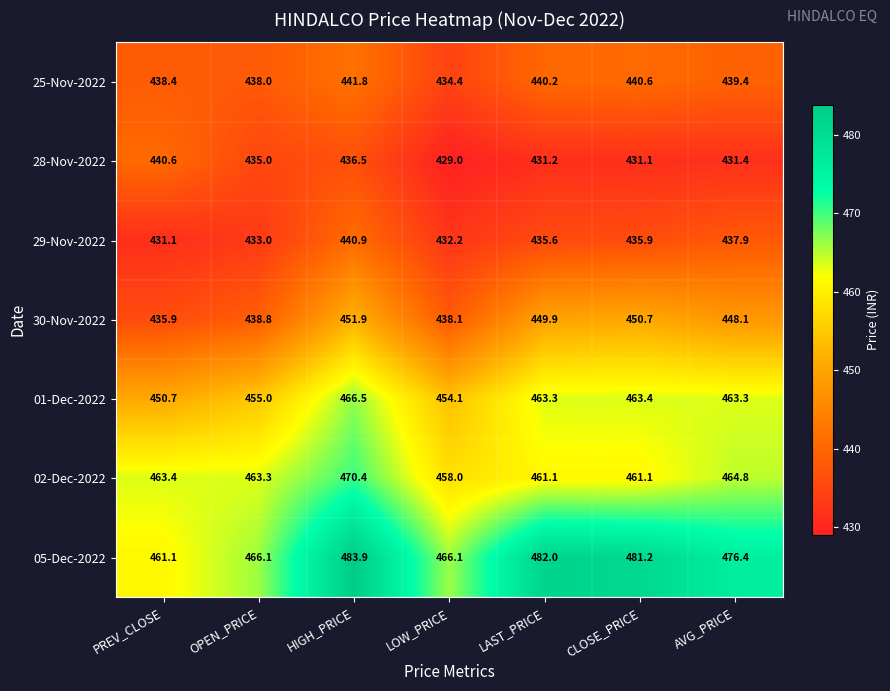

What is the difference between the 05-Dec-2022 values at HIGH_PRICE and PREV_CLOSE?

22.8